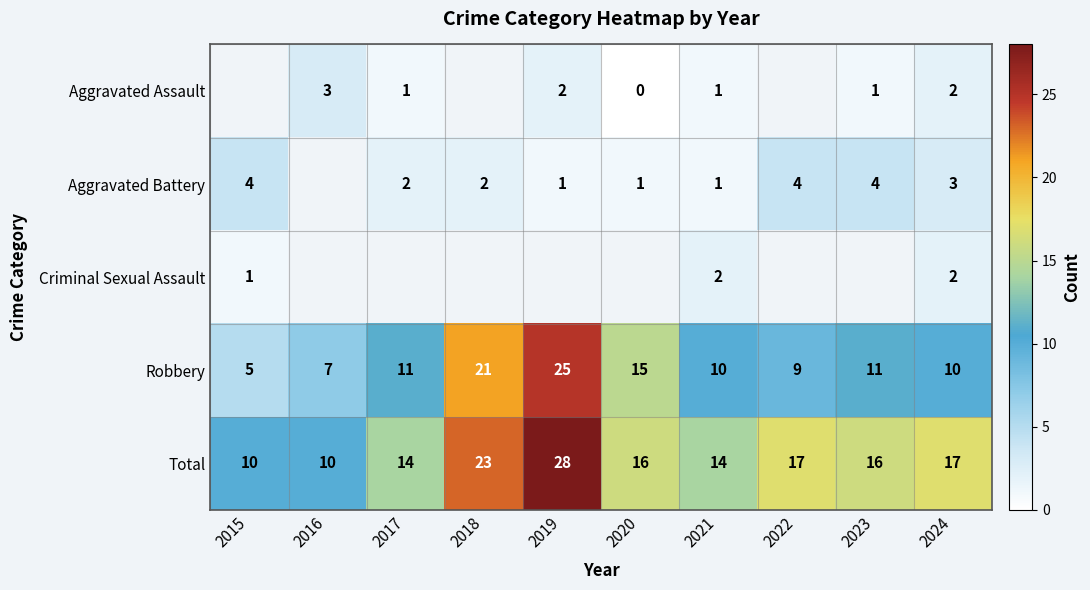

At which label does Robbery reach its minimum?

2015